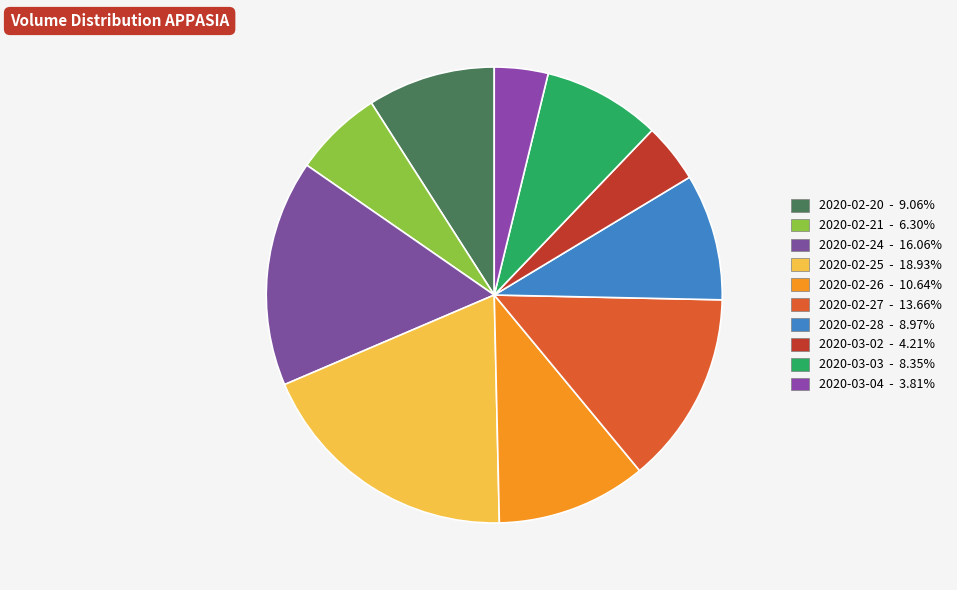

True or false: 2020-02-28 accounts for 24% of the total.

False